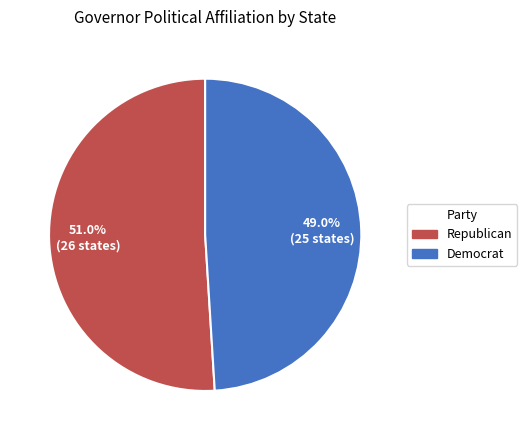

How many slices are in this pie chart?

2